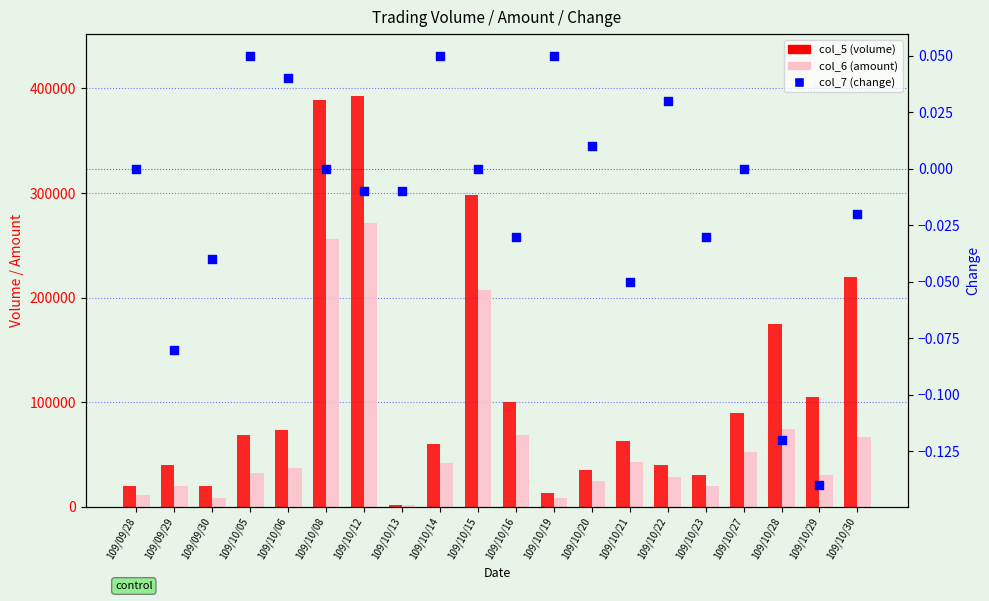

Is the value of col_6 (amount) at 109/10/29 greater than the value of col_7 (change) at 109/10/30?

Yes